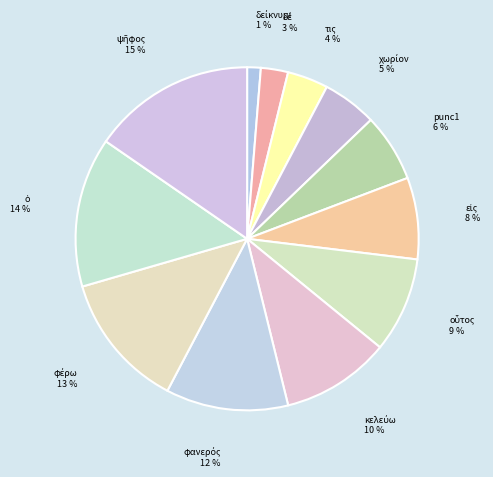

To the nearest percent, what is the difference between the largest and smallest slice percentages?

14%